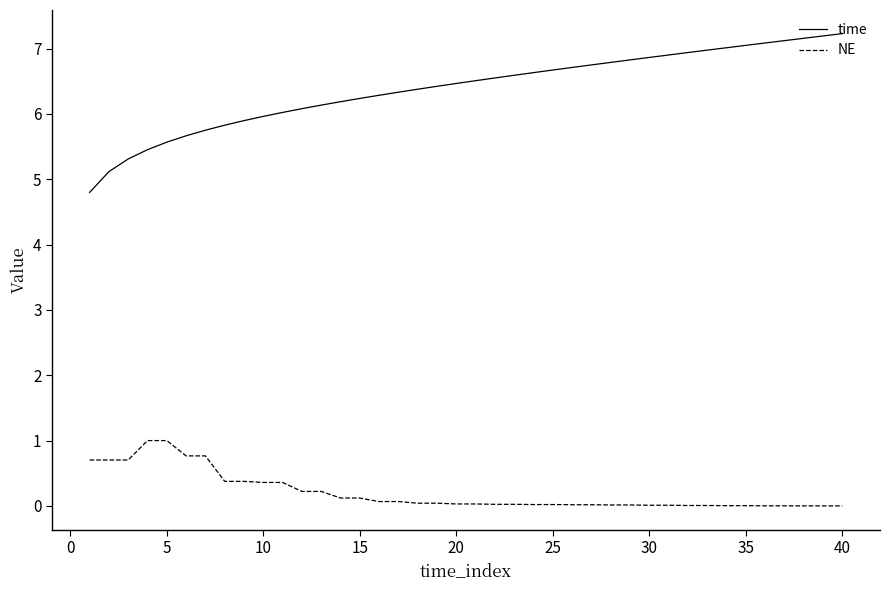

List the series in order of their overall mean, lowest first.

NE, time